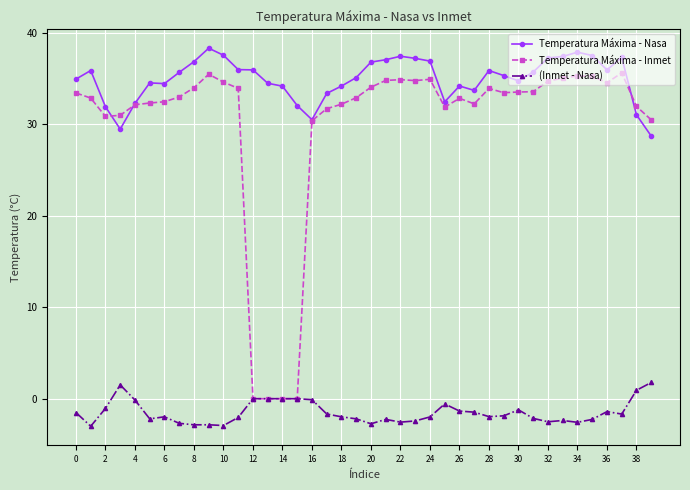

True or false: (Inmet - Nasa) and Temperatura Máxima - Nasa intersect in this chart.

False